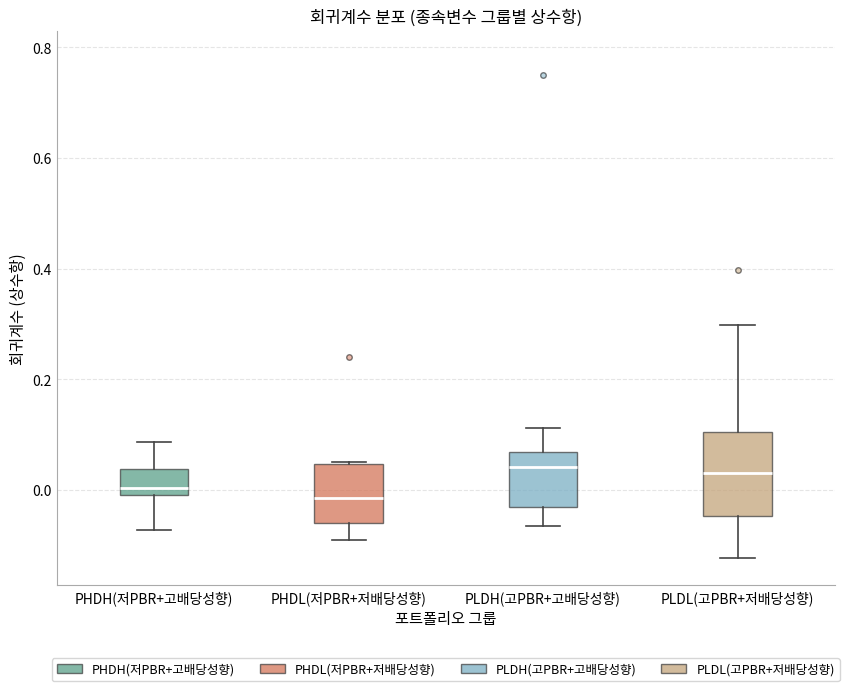

Where does the lower whisker of the box for PLDL(고PBR+저배당성향) end on the y-axis? The values are not printed on the chart, so give them approximately, as read against the axis.

-0.12